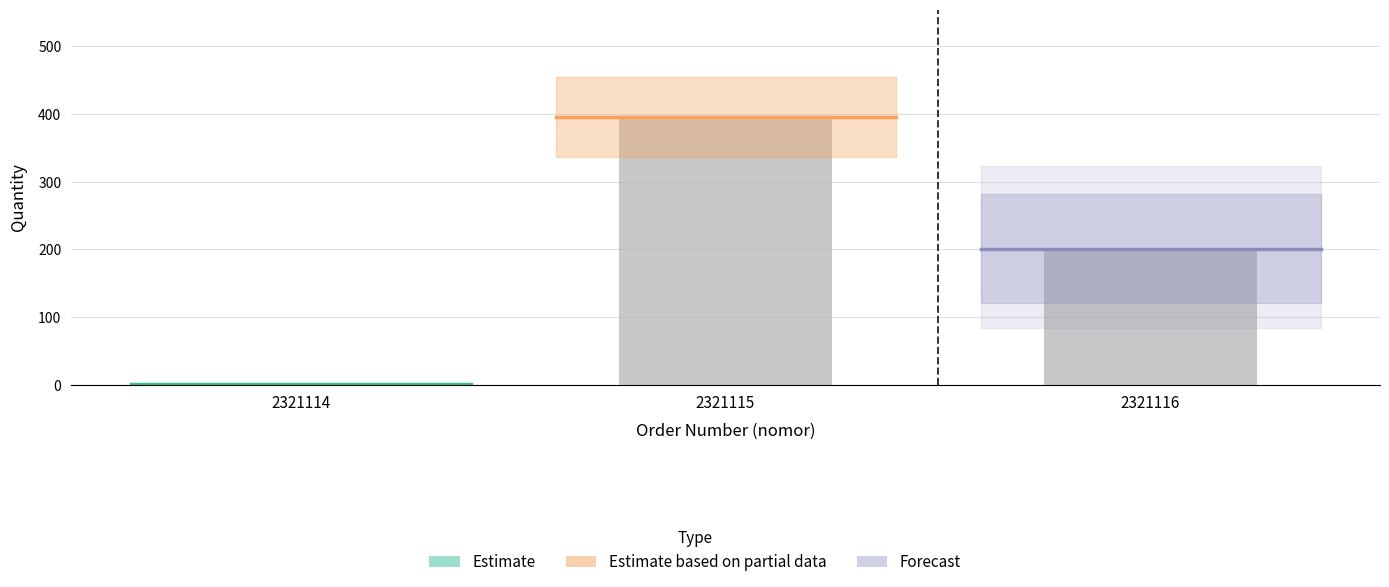

What is the maximum value shown in the chart?

396